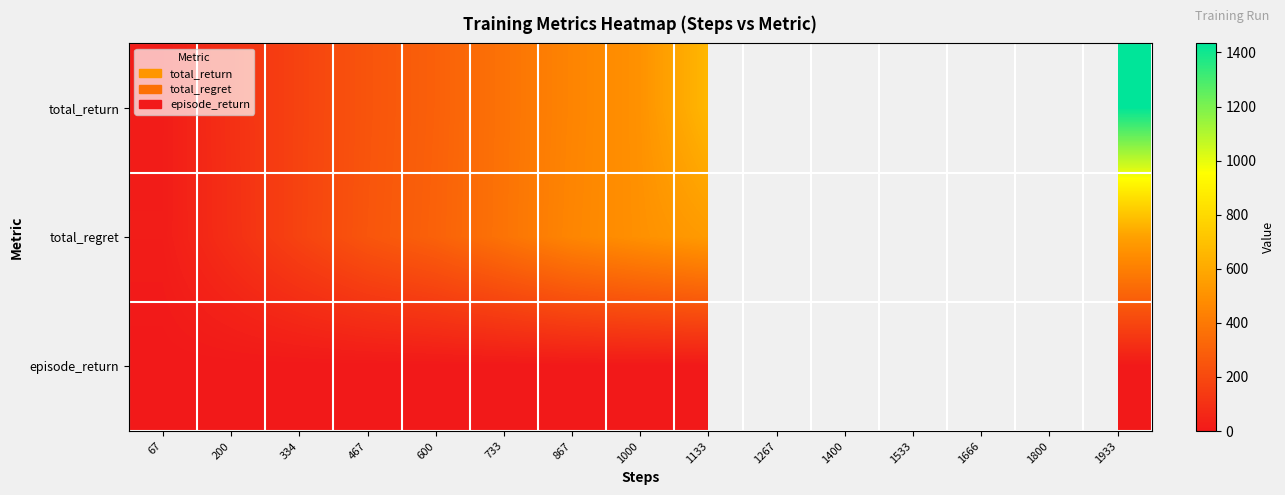

At which label does total_return first exceed 502?

1000